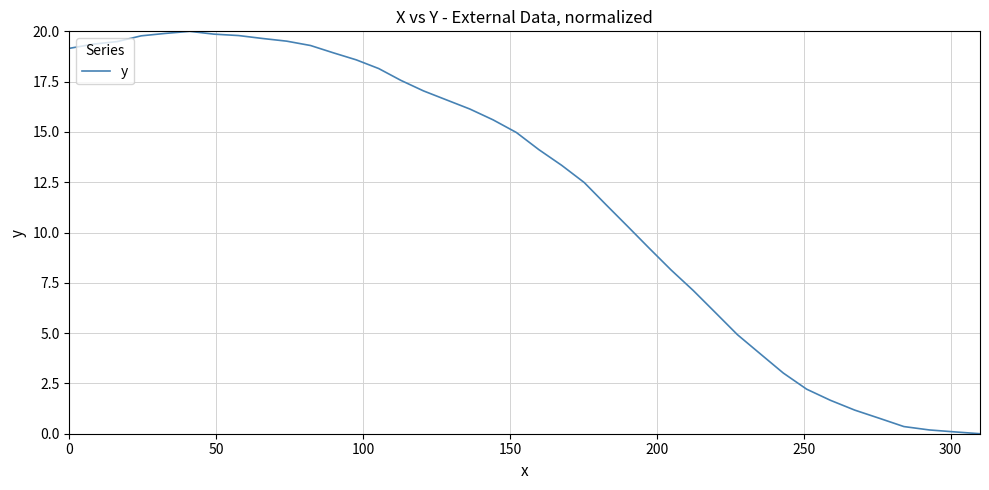

How many values are above zero?

39